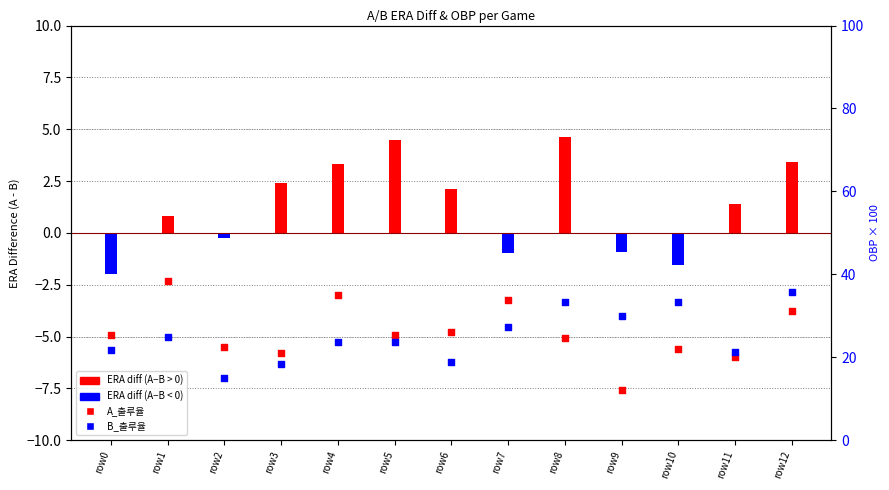

Which series reaches the minimum Y coordinate?

A_출루율 (×100)